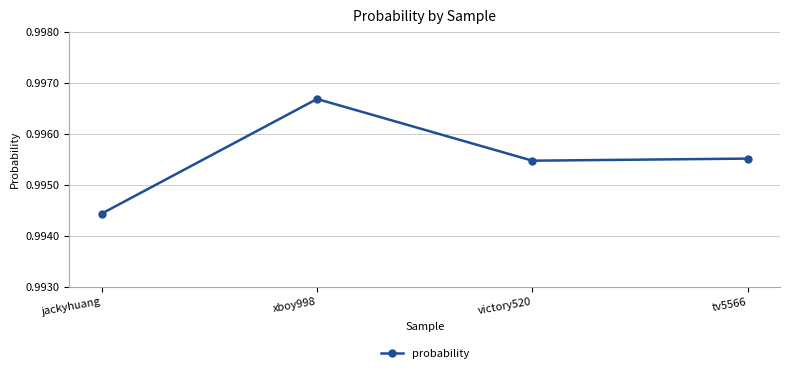

The value at victory520 is 0.3. True or false?

False